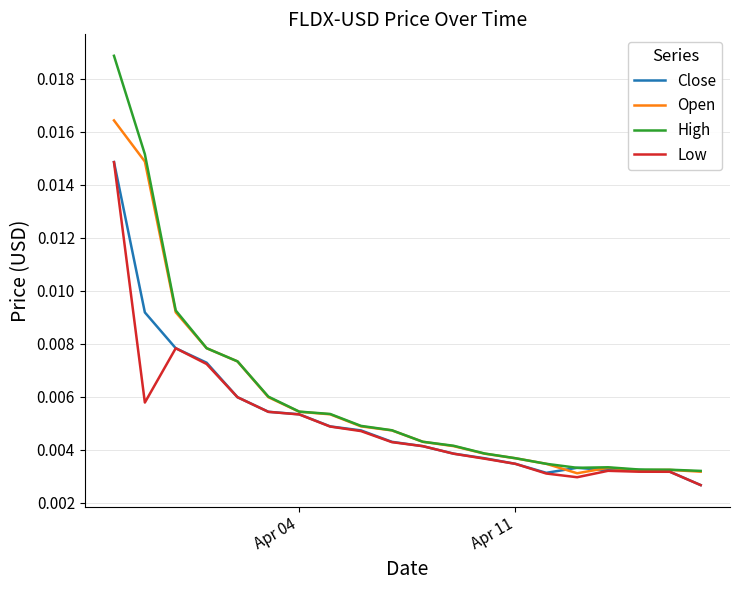

Which series has the widest spread of values?

High